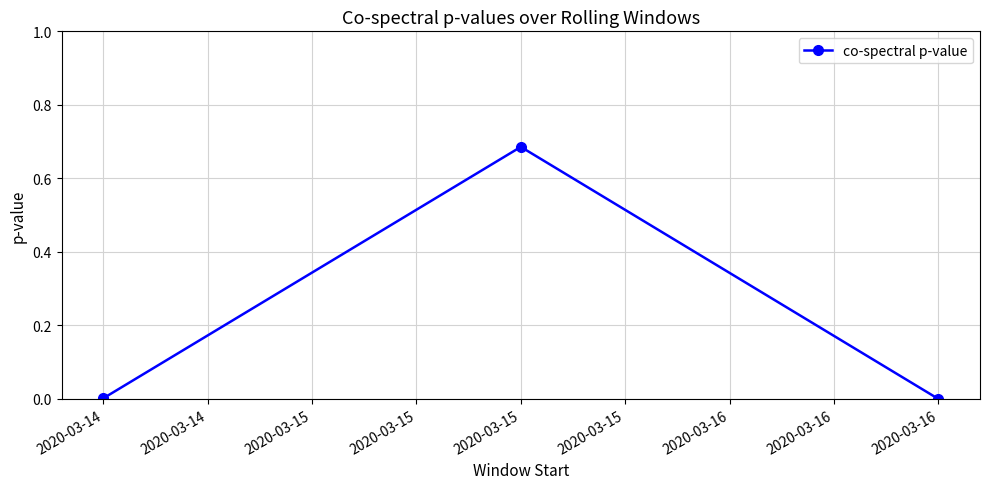

Is it true that the value at 2020-03-15 is 1.0?

False